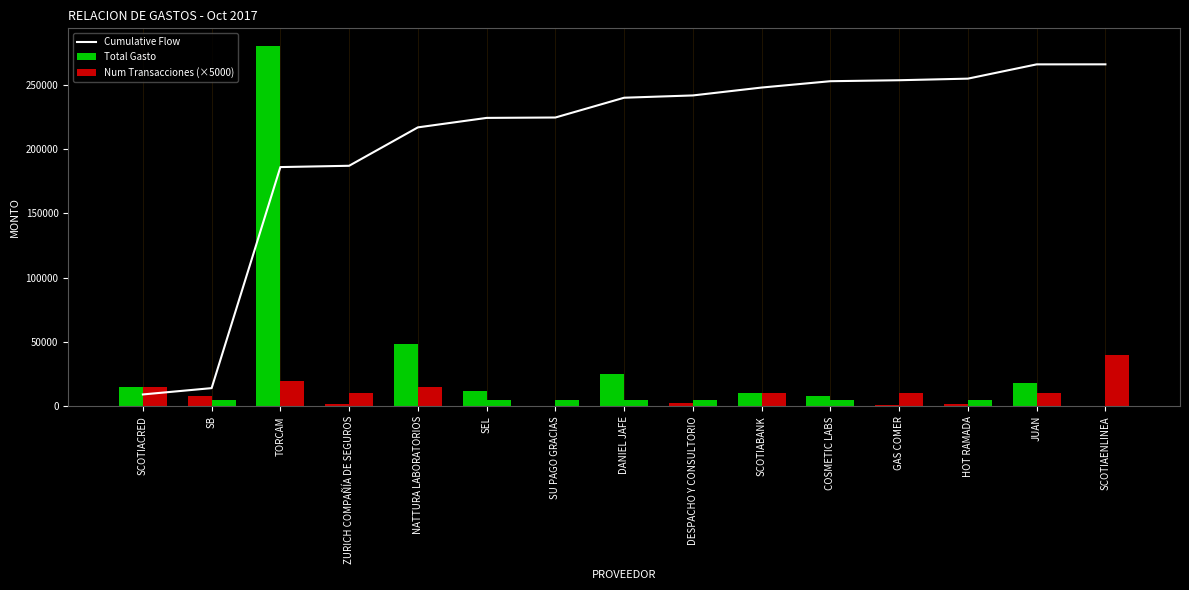

What is the difference between the Total Gasto values at GAS COMER and SCOTIAENLINEA?

1189.5